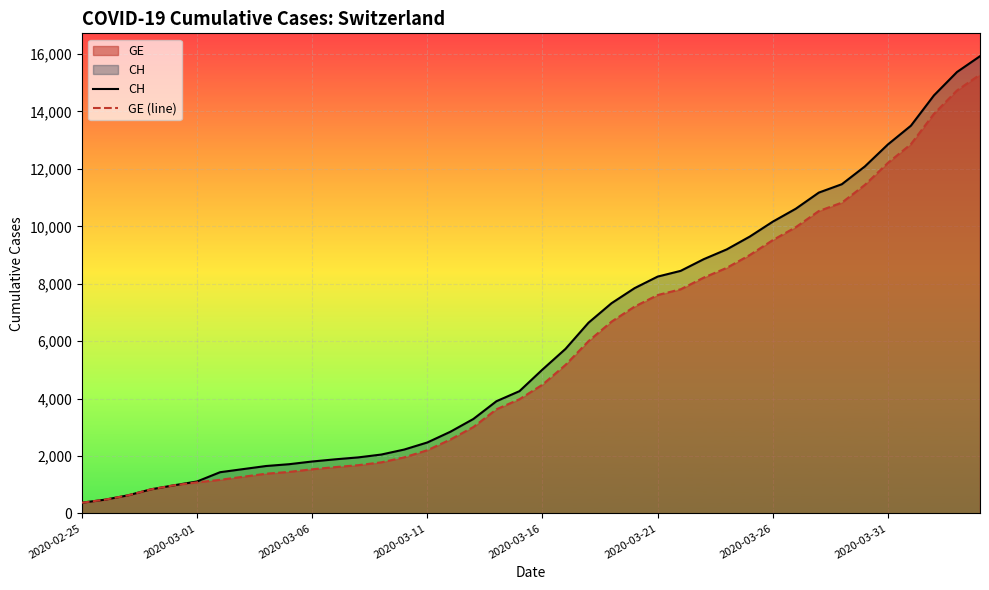

What is the difference between the maximum and minimum values in the CH series?

15551